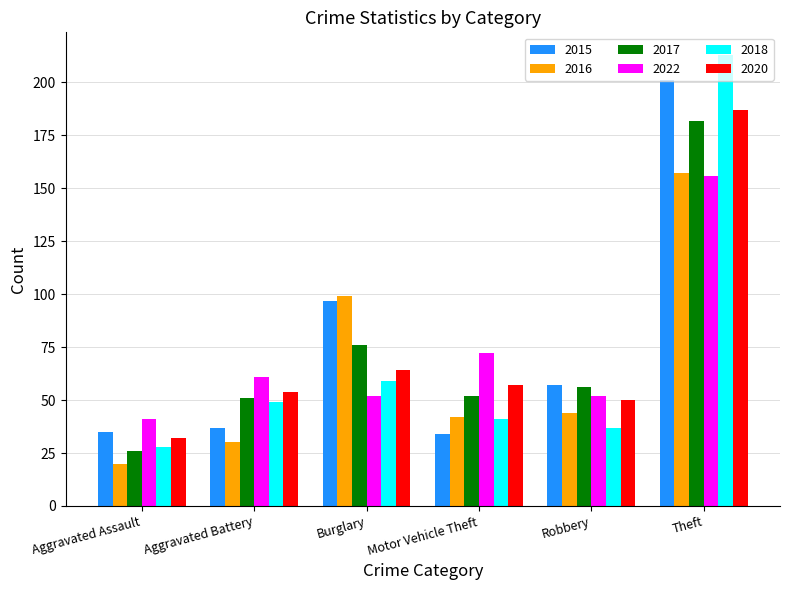

At which category does the chart reach its peak across all series?

Theft